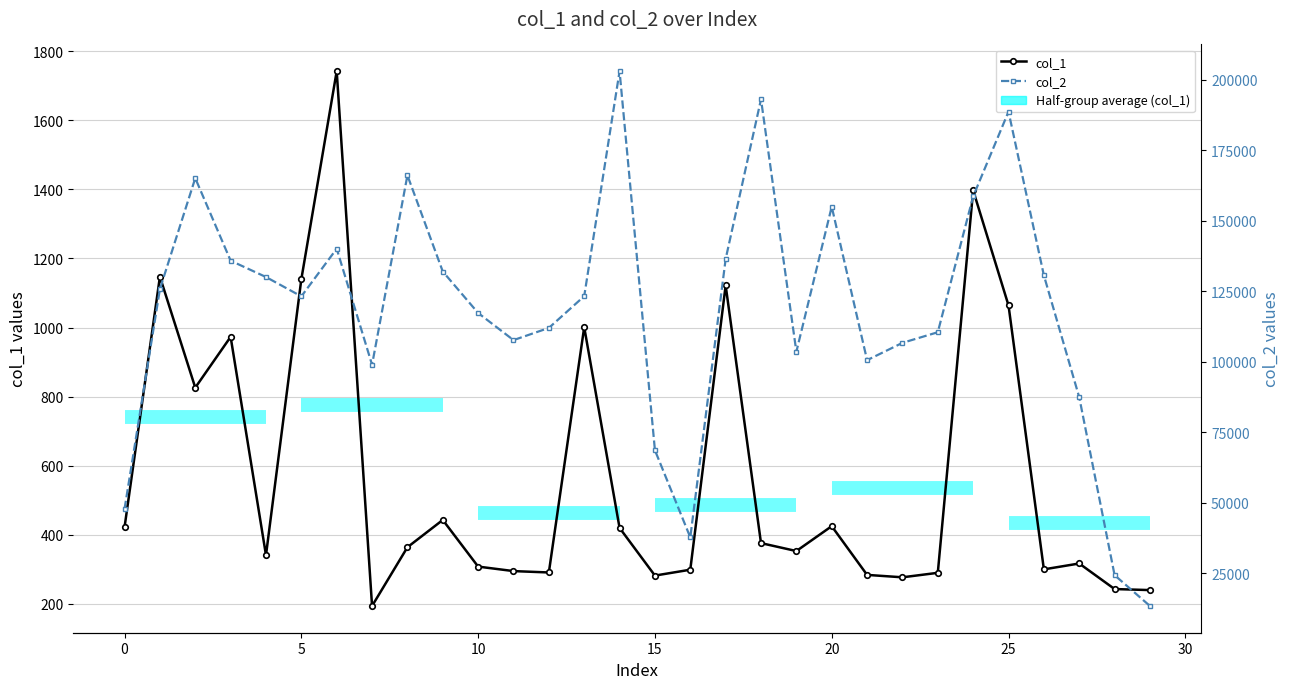

Which series has the widest spread of values?

col_2